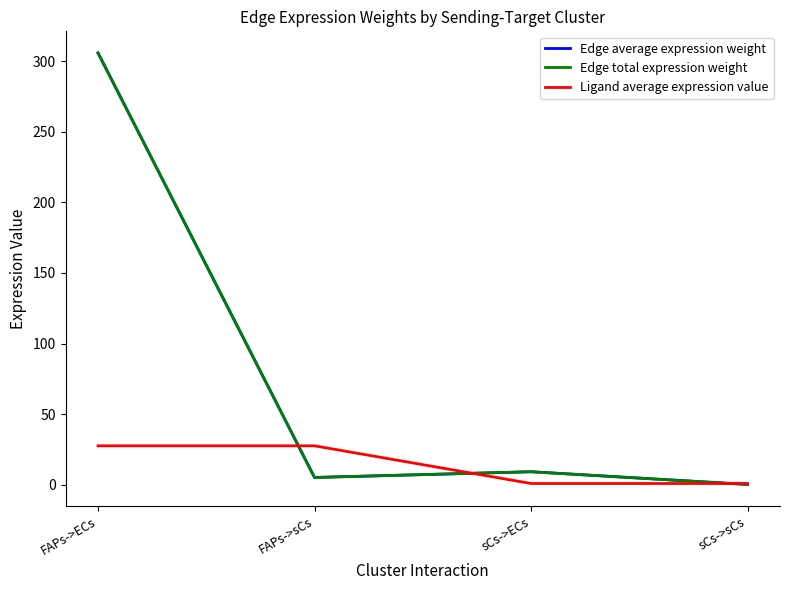

What is the value of the Edge total expression weight point at the 1st from the left?

305.9